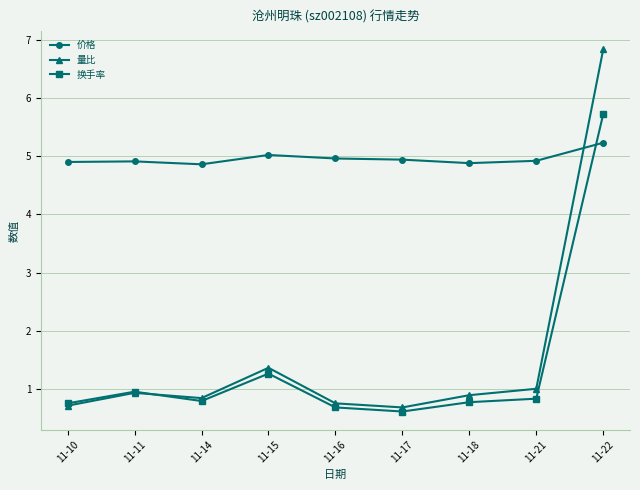

What is the maximum value for 价格?

5.2